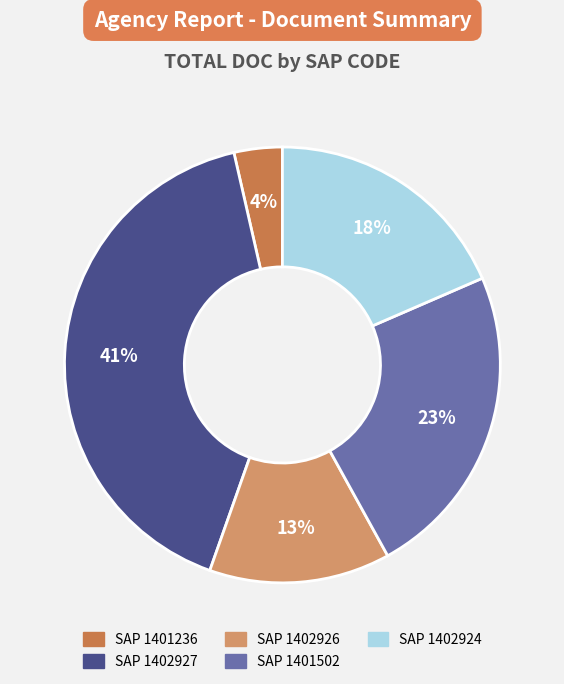

Is there any slice that represents more than half of the pie?

No